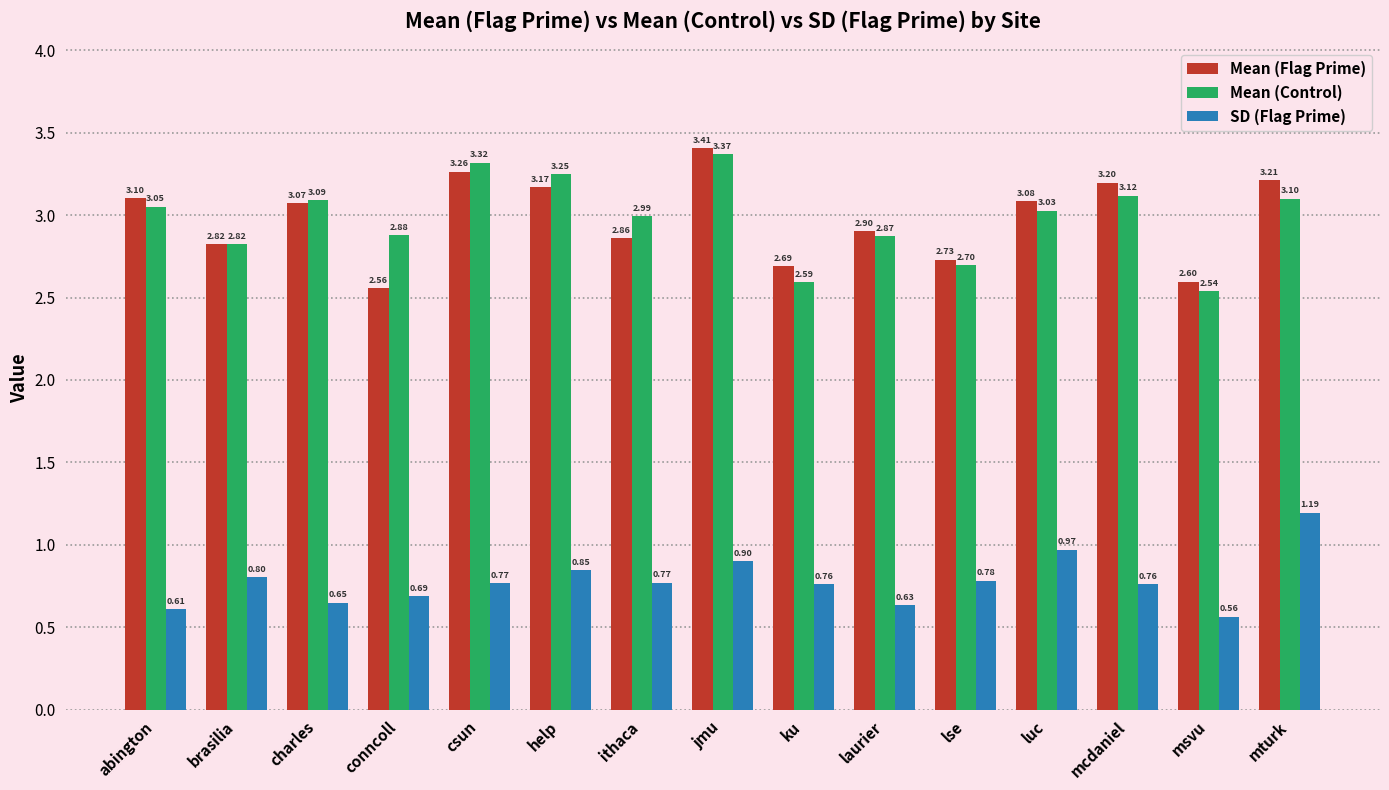

What is the approximate value of SD (Flag Prime) at help?

0.8